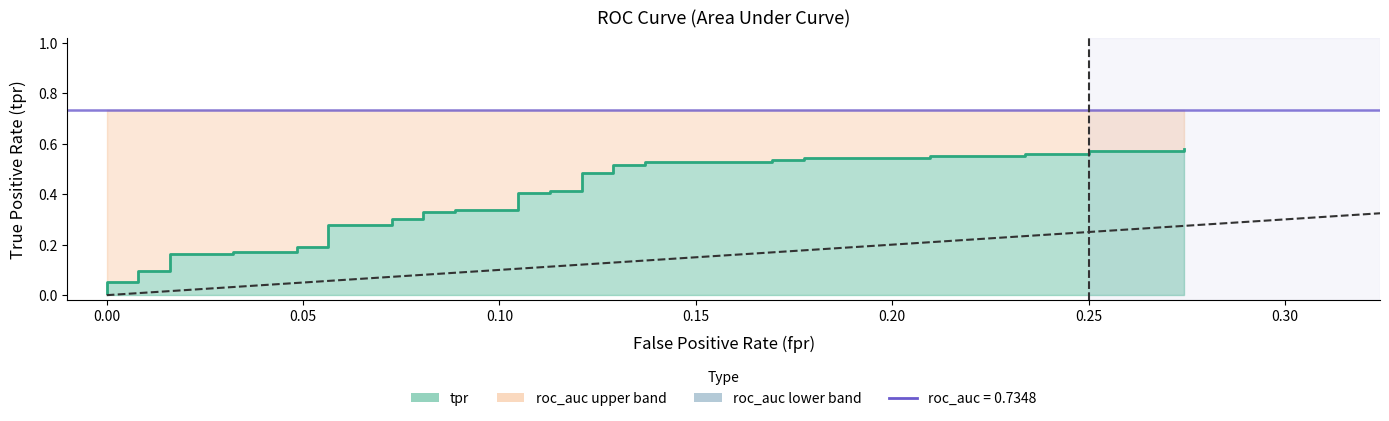

True or false: there are more than 2 points higher than both neighbors.

False